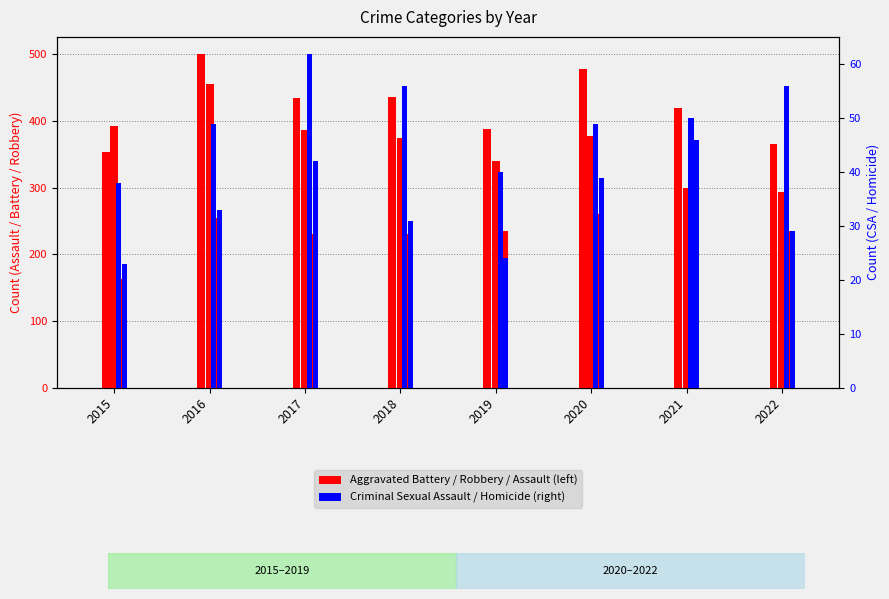

What is the value of the Criminal Sexual Assault bar at the 7th from the left?

50